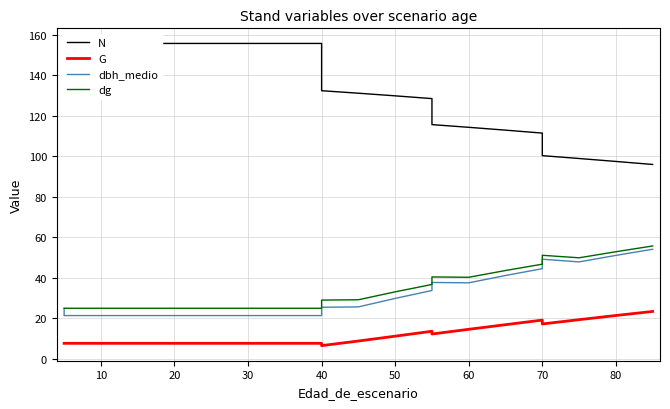

Is it true that dg equals 16.0 at 10?

False